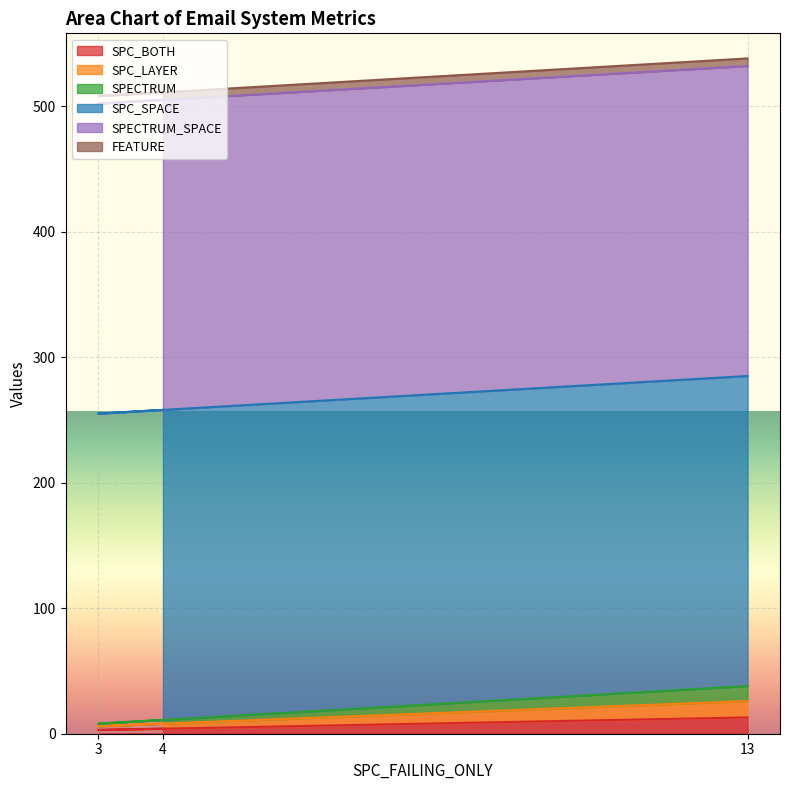

Does the chart display data point markers on the line(s)?

No